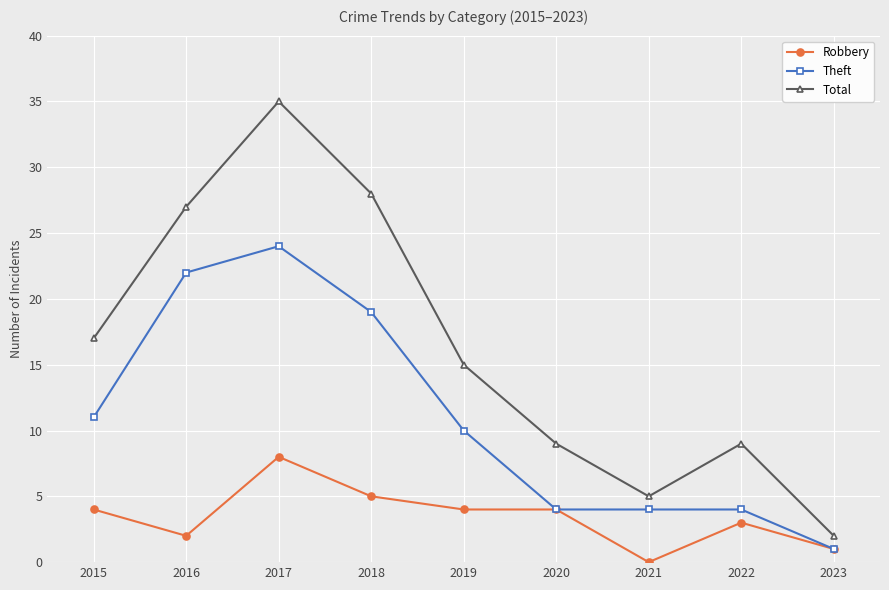

In Total, how many points are higher than both neighbors (excluding endpoints)?

2